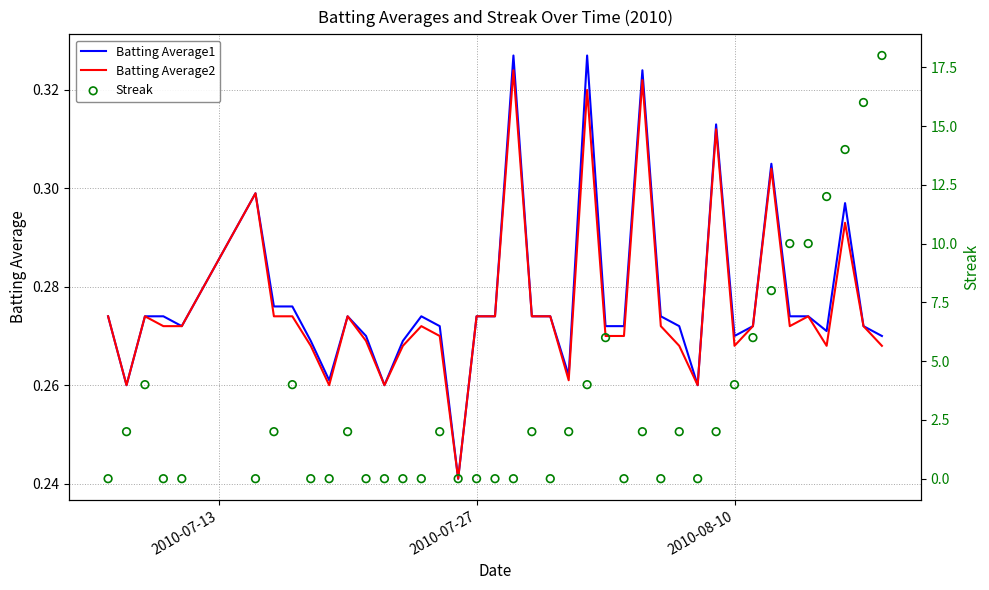

Which series has the widest spread of Y values?

Streak